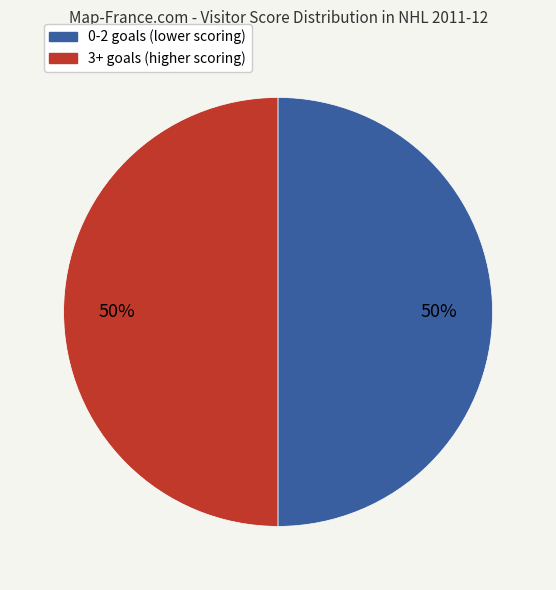

To the nearest percent, what is the average slice percentage?

50%